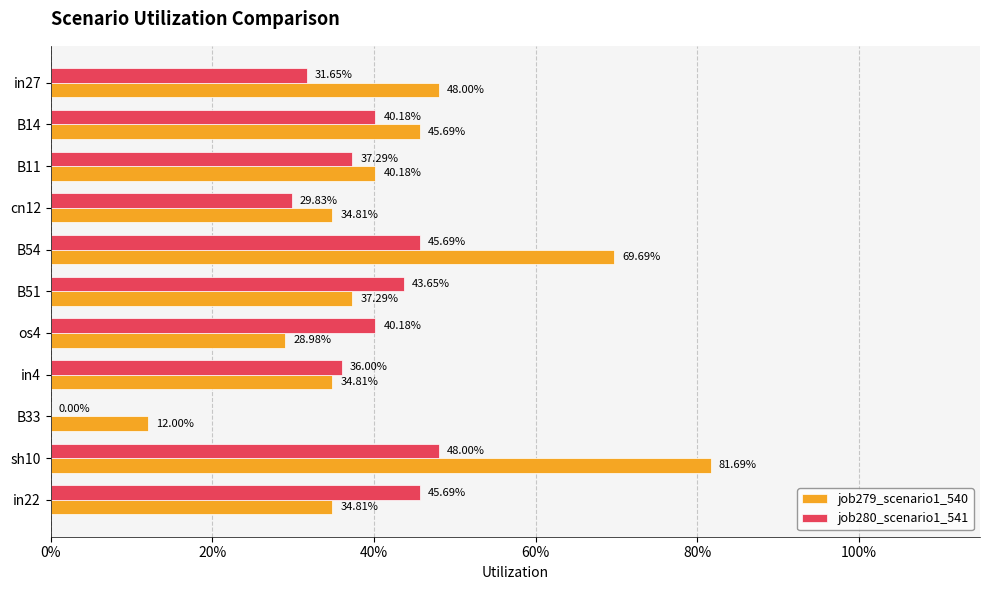

What are all the series names shown in the legend?

job279_scenario1_540, job280_scenario1_541